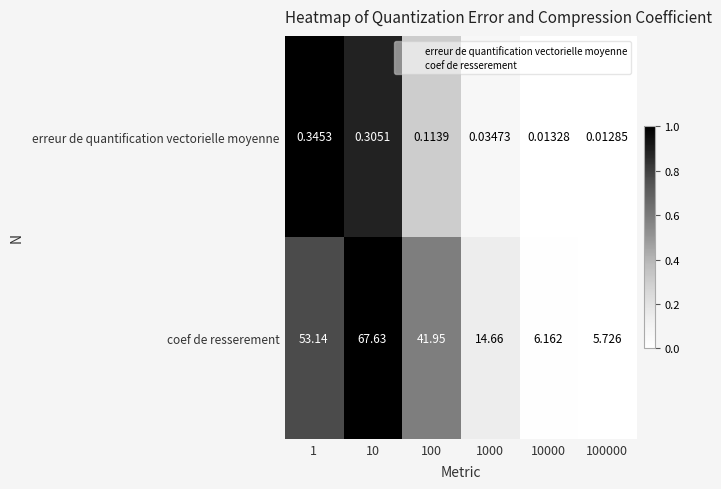

Which series has the largest range (max minus min)?

coef de resserement